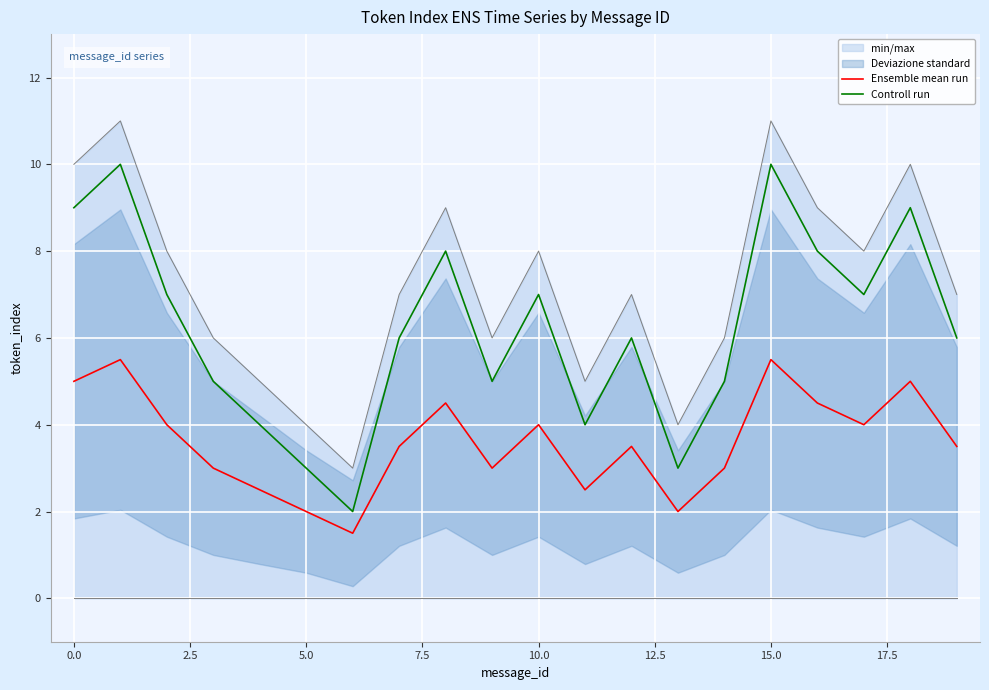

True or false: Ensemble mean run has a value of 5.0 at 0.0.

True